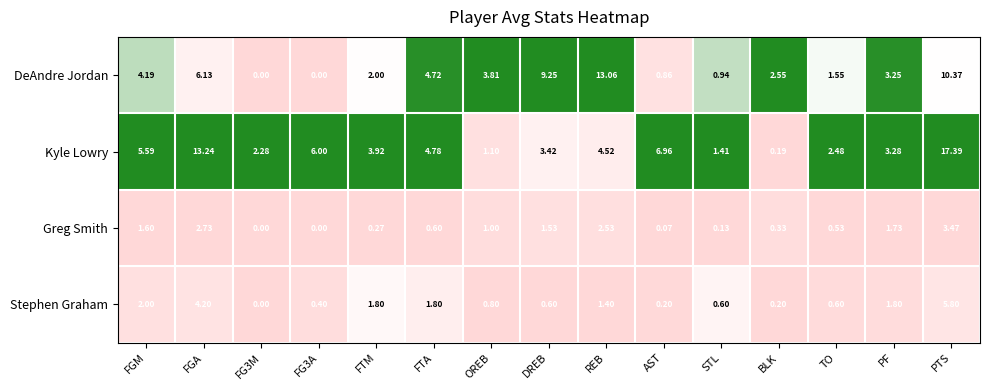

Between FTM and AST, which series saw the biggest shift?

Kyle Lowry